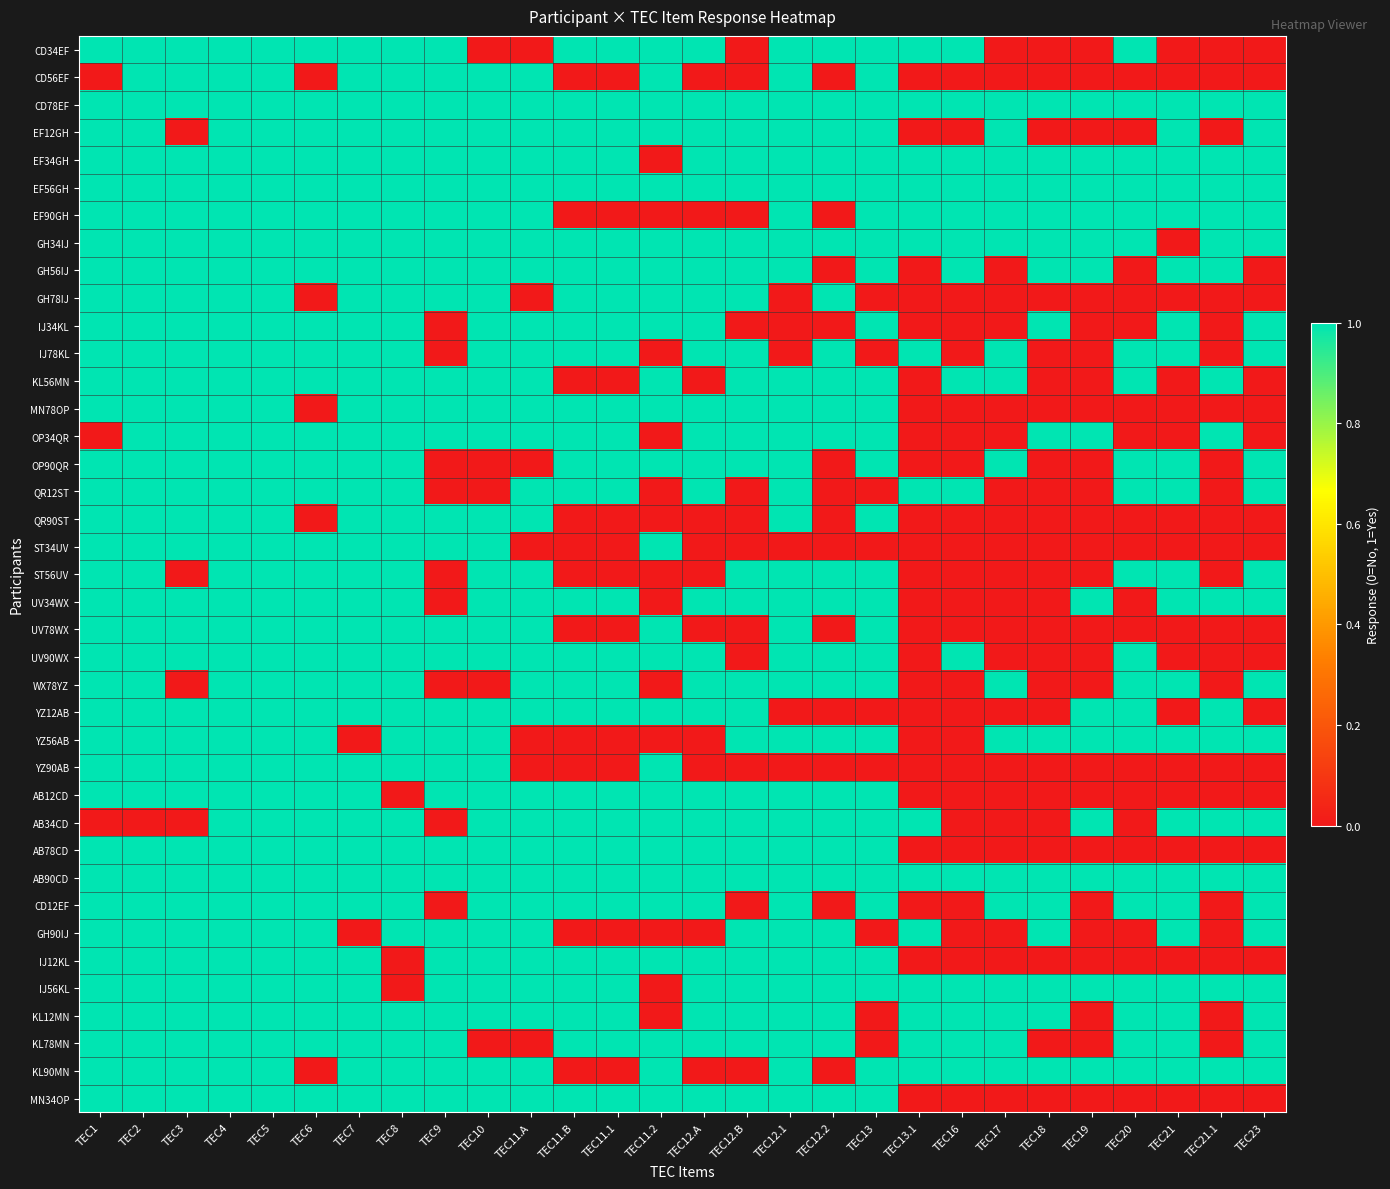

Between TEC12.A and TEC18, which series saw the biggest shift?

CD34EF